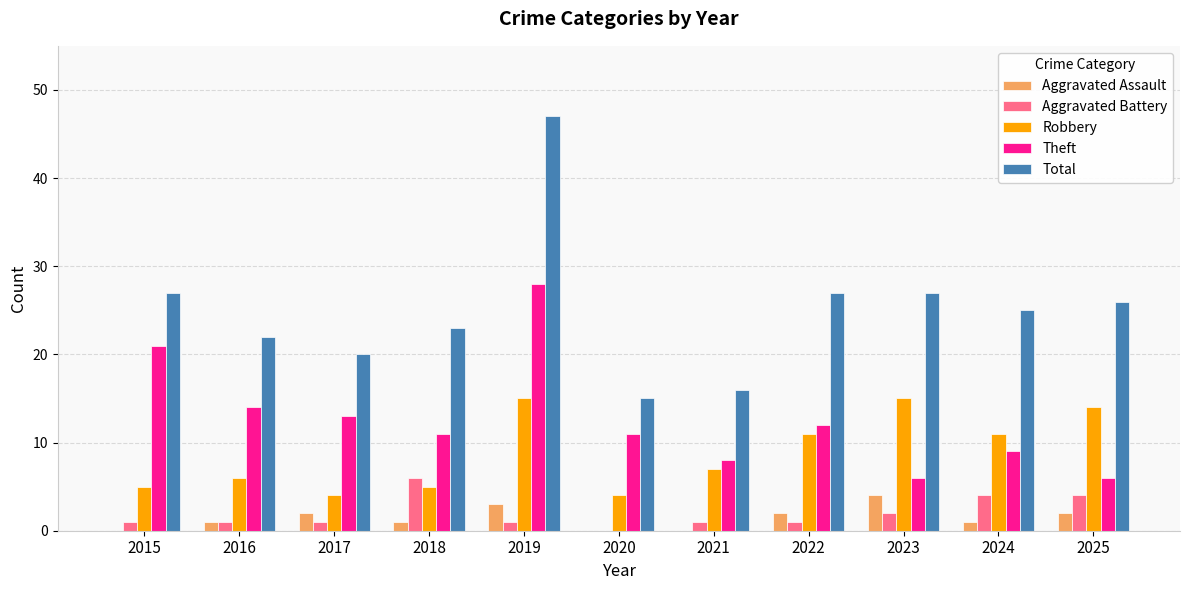

What is the total value across all series at 2022?

53